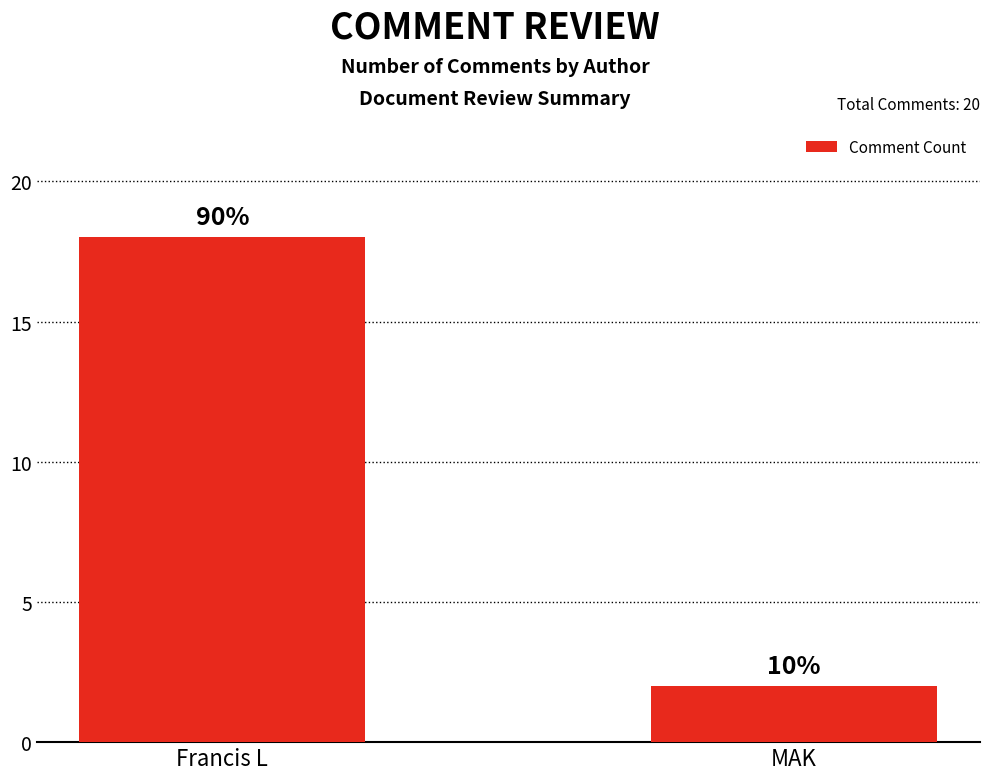

What position from the right is MAK?

1